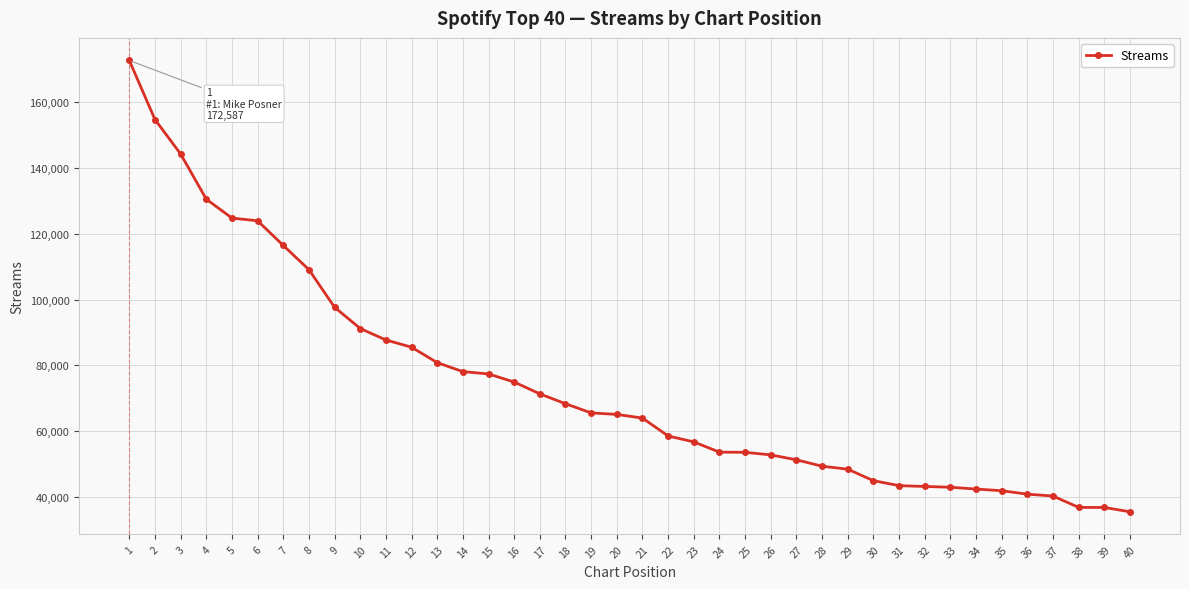

What is the difference between the values at 27 and 22?

7236